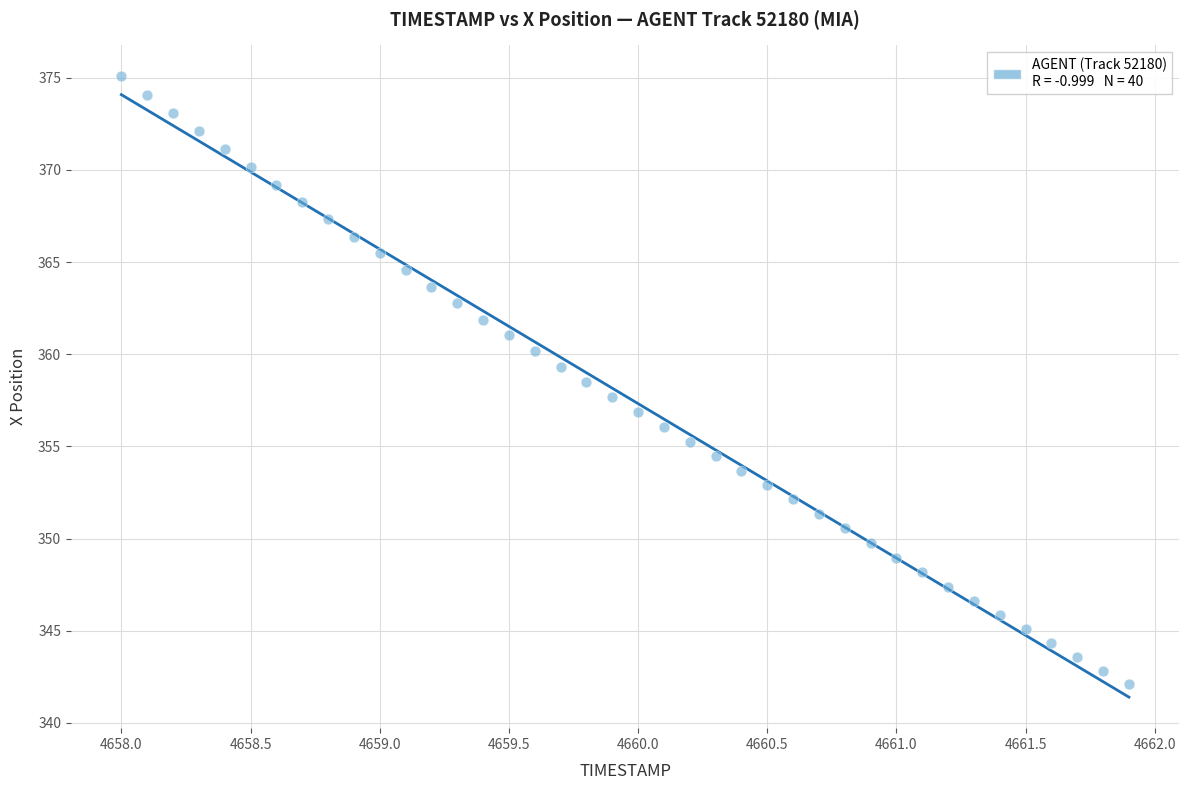

What is the range of Y values (max minus min)?

33.0